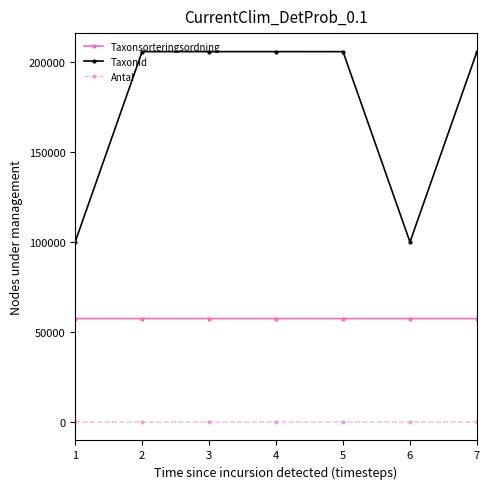

True or false: TaxonId and Antal intersect in this chart.

False